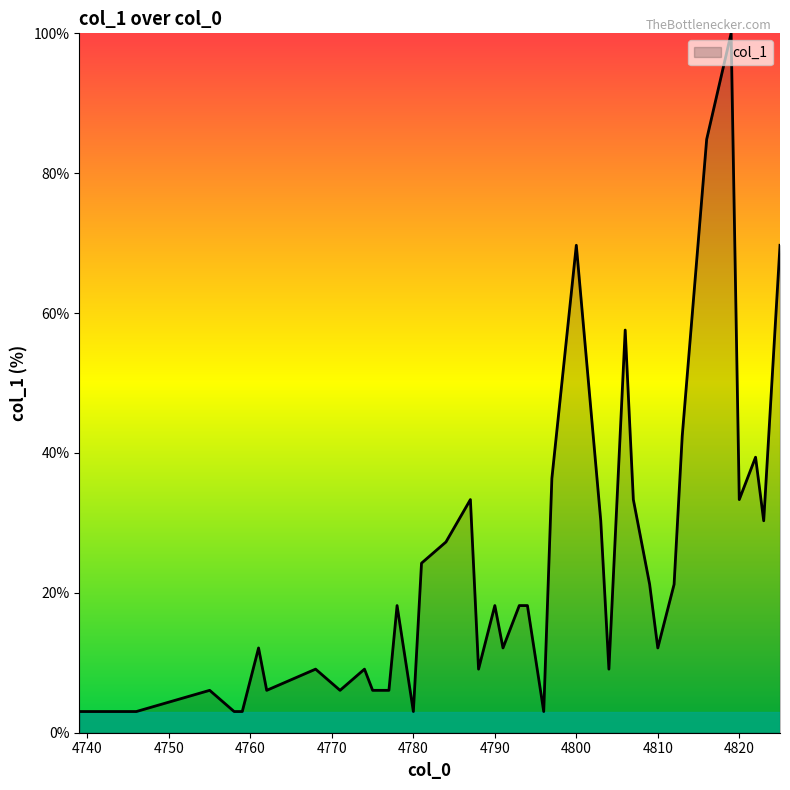

What is the smallest value displayed?

3.0